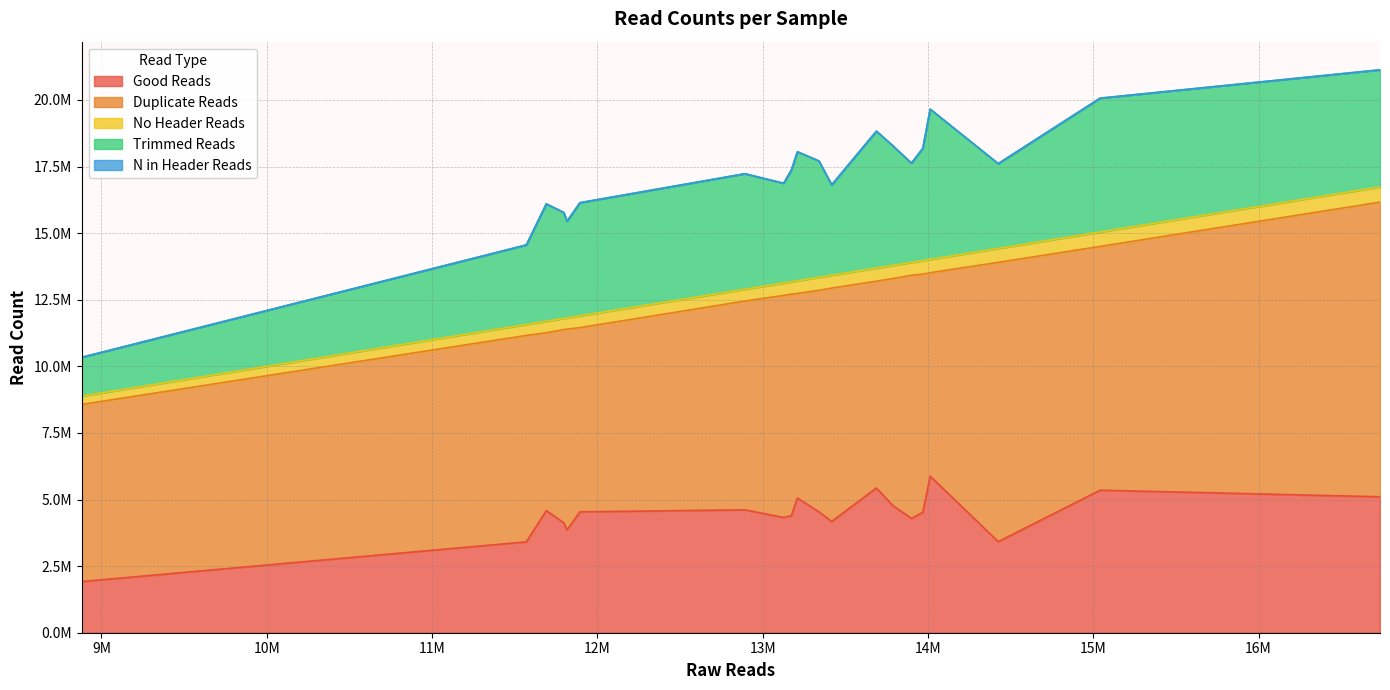

Reading left to right, extract all data points from this chart.

Good Reads: Acer-005=4537382	Acer-009=5054485	Acer-019=4538599	Acer-021=3859991	Acer-022=4779994	Acer-029=4583919	Acer-030=4613289	Acer-034=5350066	Acer-038=3410961	Acer-041=4290747	Acer-042=5877458	Acer-043=4393252	Acer-045=3418670	Acer-055=4132095	Acer-056=5103864	Acer-057=4325520	Acer-059=4174095	Acer-063=4518478	Acer-064=5433153	Acer-068=1921176
Duplicate Reads: Acer-005=6915415	Acer-009=7682393	Acer-019=8313112	Acer-021=7537000	Acer-022=8512407	Acer-029=6676587	Acer-030=7836790	Acer-034=9150839	Acer-038=7748533	Acer-041=9127776	Acer-042=7636269	Acer-043=8315845	Acer-045=10484051	Acer-055=7247189	Acer-056=11059966	Acer-057=8337480	Acer-059=8763614	Acer-063=8942575	Acer-064=7762937	Acer-068=6647552
No Header Reads: Acer-005=440422	Acer-009=472188	Acer-019=487935	Acer-021=418501	Acer-022=492844	Acer-029=429606	Acer-030=441301	Acer-034=539333	Acer-038=409963	Acer-041=480336	Acer-042=498636	Acer-043=463600	Acer-045=521211	Acer-055=415942	Acer-056=569696	Acer-057=462982	Acer-059=478773	Acer-063=506744	Acer-064=491091	Acer-068=310792
Trimmed Reads: Acer-005=4247857	Acer-009=4845731	Acer-019=4367644	Acer-021=3629351	Acer-022=4500345	Acer-029=4408738	Acer-030=4337416	Acer-034=5025037	Acer-038=2987276	Acer-041=3727077	Acer-042=5640952	Acer-043=4198117	Acer-045=3183800	Acer-055=3981280	Acer-056=4395690	Acer-057=3745497	Acer-059=3395173	Acer-063=4216482	Acer-064=5140680	Acer-068=1458102
N in Header Reads: Acer-005=648	Acer-009=785	Acer-019=743	Acer-021=641	Acer-022=768	Acer-029=651	Acer-030=654	Acer-034=794	Acer-038=611	Acer-041=751	Acer-042=795	Acer-043=698	Acer-045=786	Acer-055=623	Acer-056=891	Acer-057=688	Acer-059=753	Acer-063=745	Acer-064=710	Acer-068=497